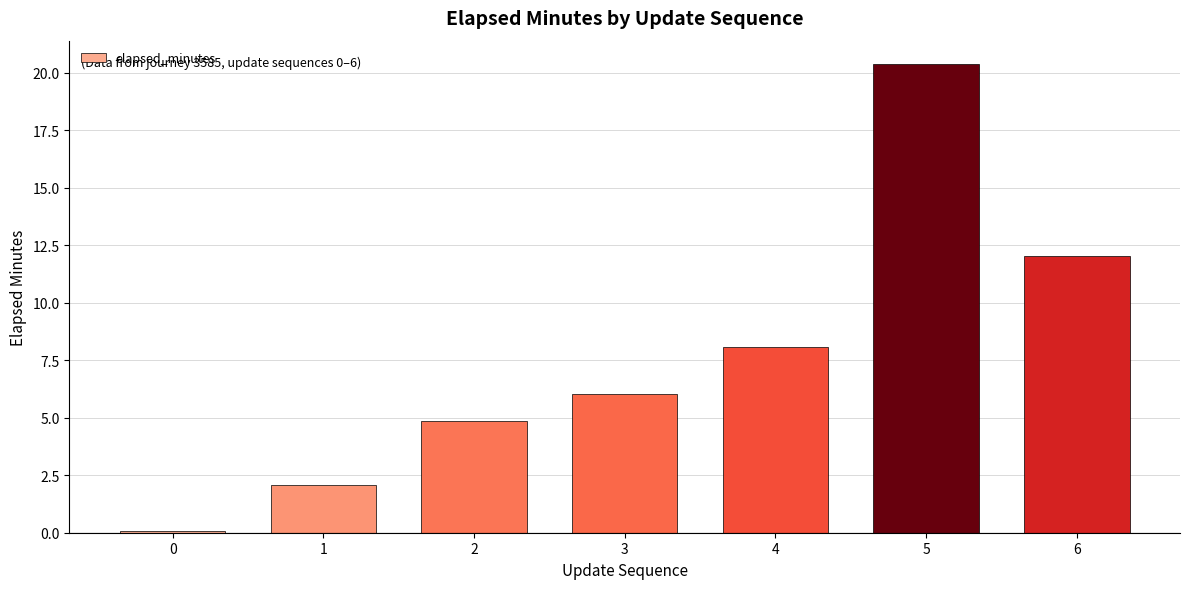

Are the bars horizontal?

No